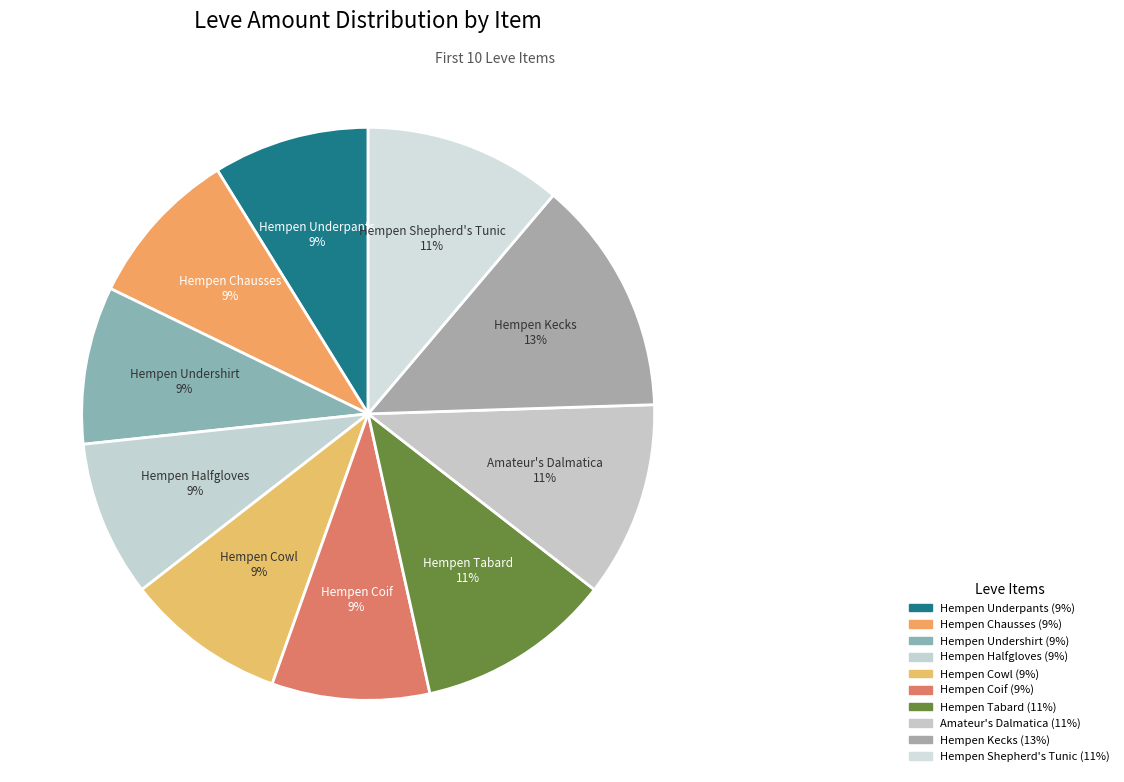

Count the number of slices in the pie.

10